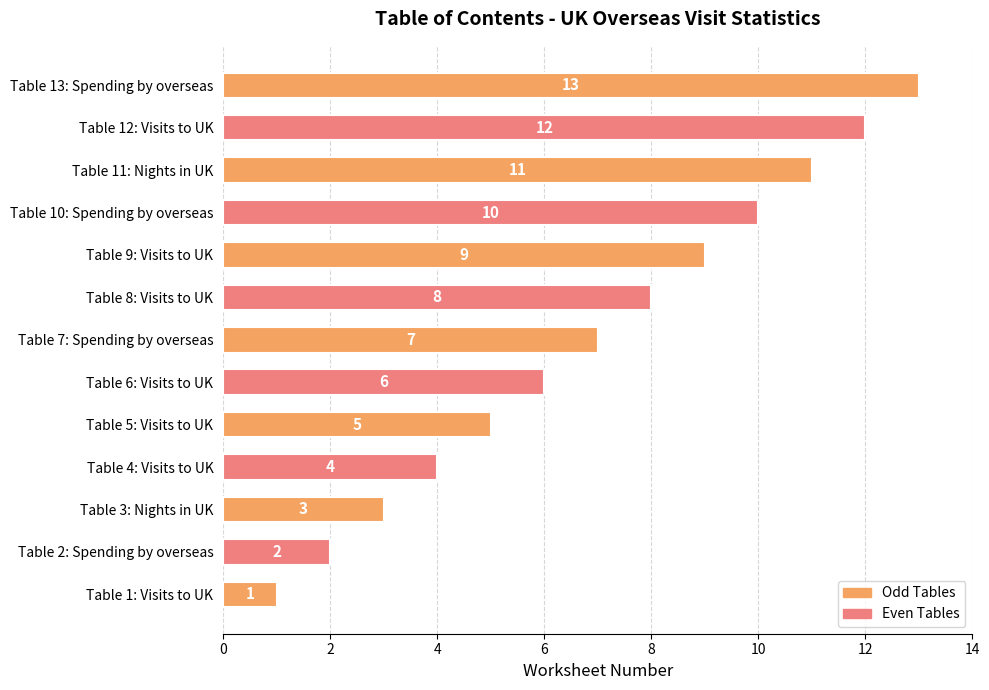

Rank the categories by value from highest to lowest.

Table 13: Spending by overseas, Table 12: Visits to UK, Table 11: Nights in UK, Table 10: Spending by overseas, Table 9: Visits to UK, Table 8: Visits to UK, Table 7: Spending by overseas, Table 6: Visits to UK, Table 5: Visits to UK, Table 4: Visits to UK, Table 3: Nights in UK, Table 2: Spending by overseas, Table 1: Visits to UK